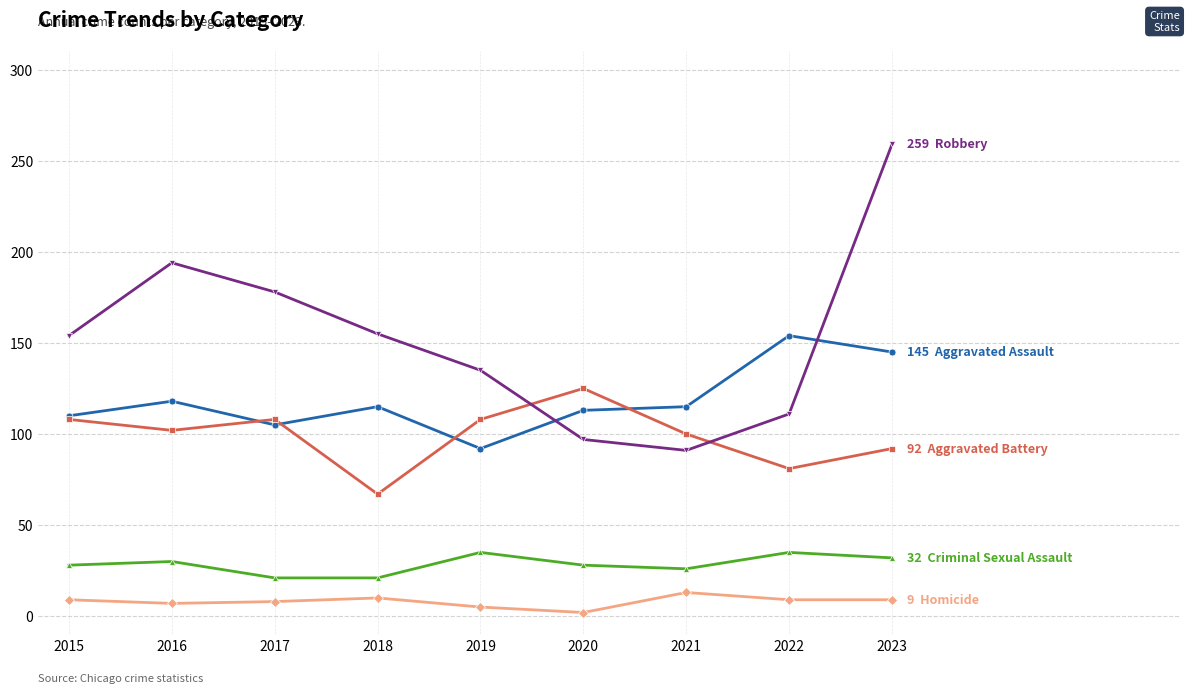

At which category is the sum across all series the highest?

2023